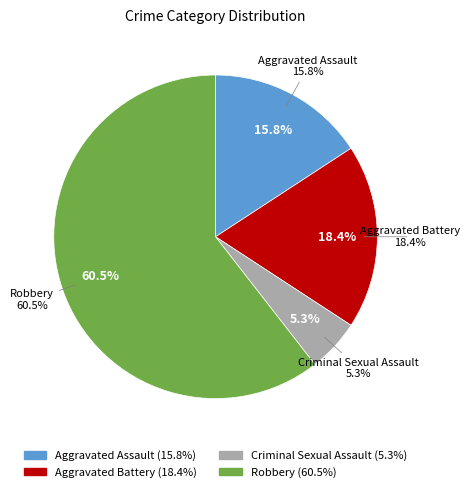

True or false: Aggravated Battery accounts for 18% of the total.

True